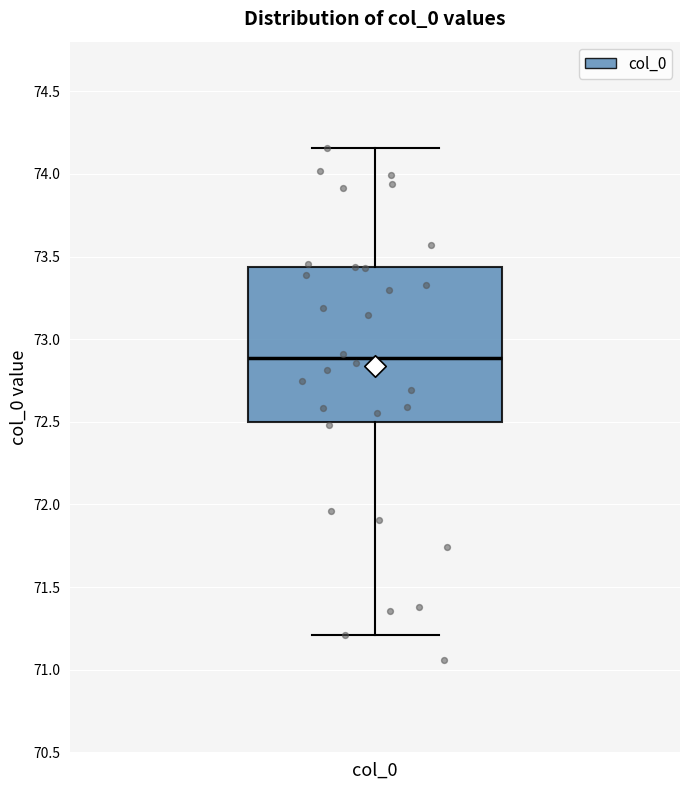

Read this box plot against the y-axis: the position of the median line, the range covered by the box, and the ends of both whiskers. The values are not printed on the chart, so give them approximately, as read against the axis.

median 72.90, box 72.50 to 73.45, whiskers 71.20 to 74.15